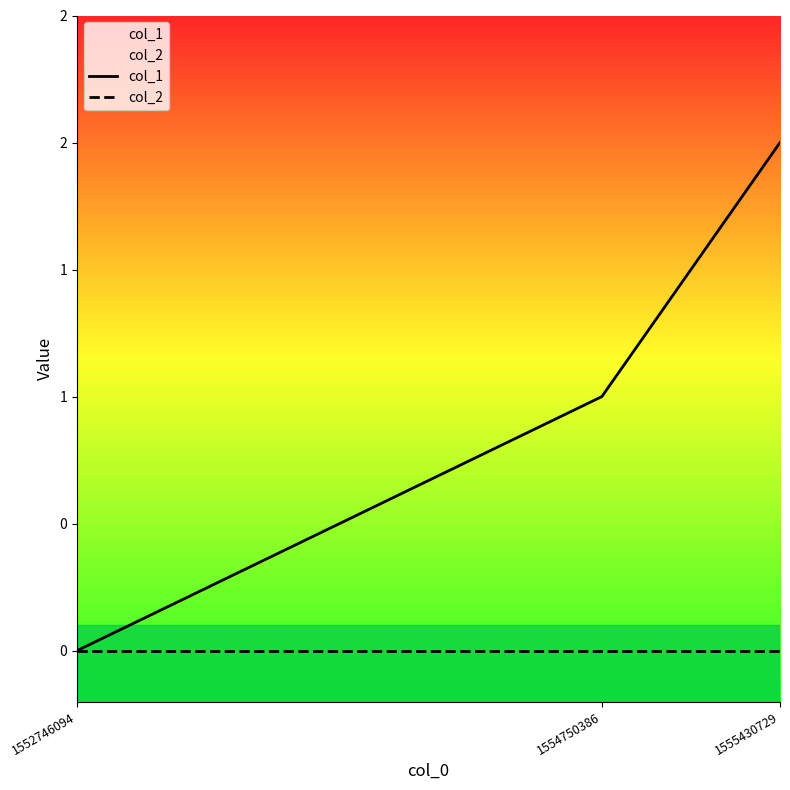

Reading left to right, extract all data points from this chart.

col_1: 0	1	2
col_2: 0	0	0